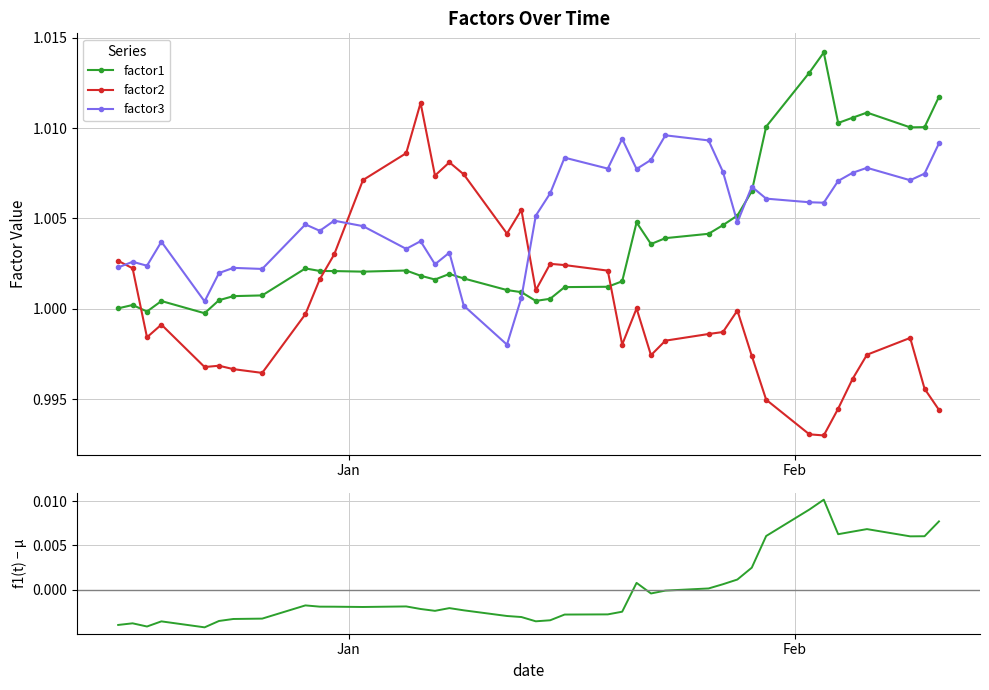

List the series in order of their peak value, lowest first.

factor1 residual, factor3, factor2, factor1